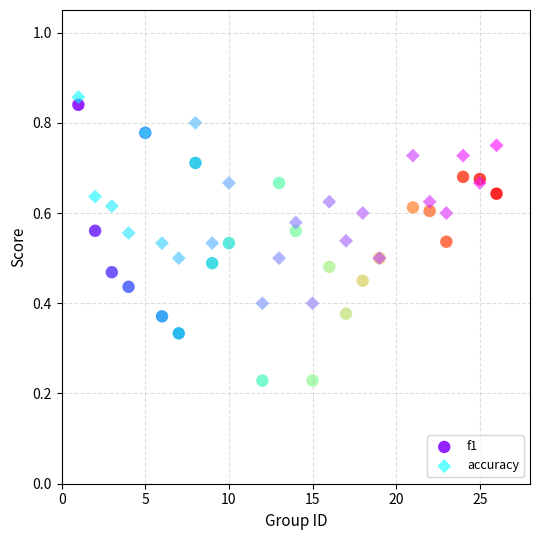

Which series reaches the maximum Y coordinate?

accuracy